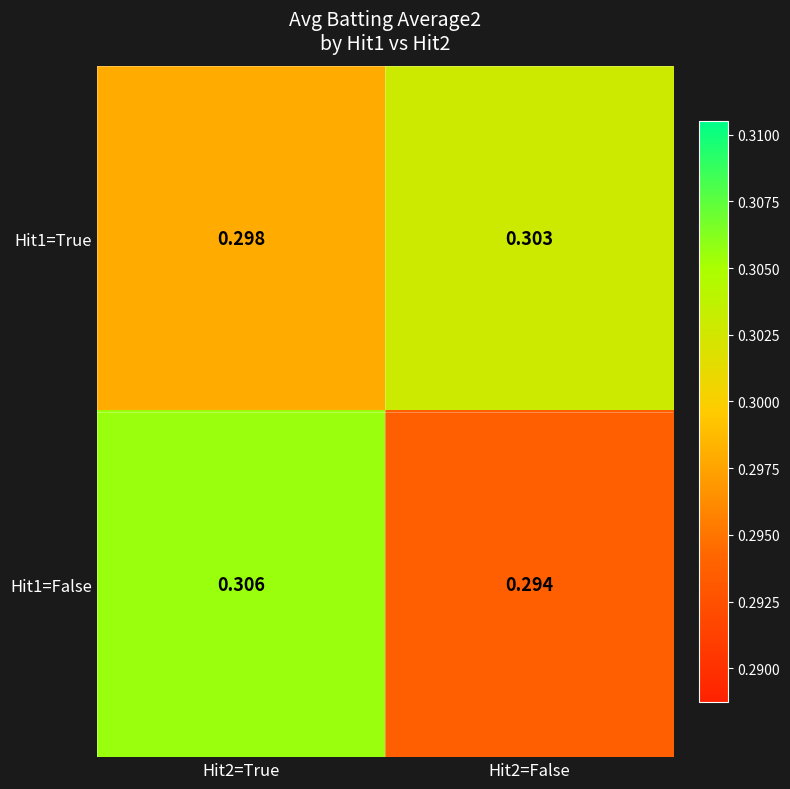

Is the value of Hit1=False at Hit2=True greater than the value of Hit1=True at Hit2=True?

Yes